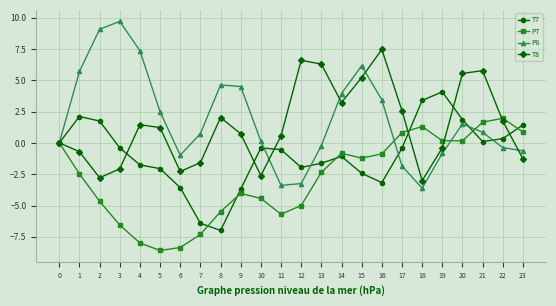

Which series has the largest range (max minus min)?

P8